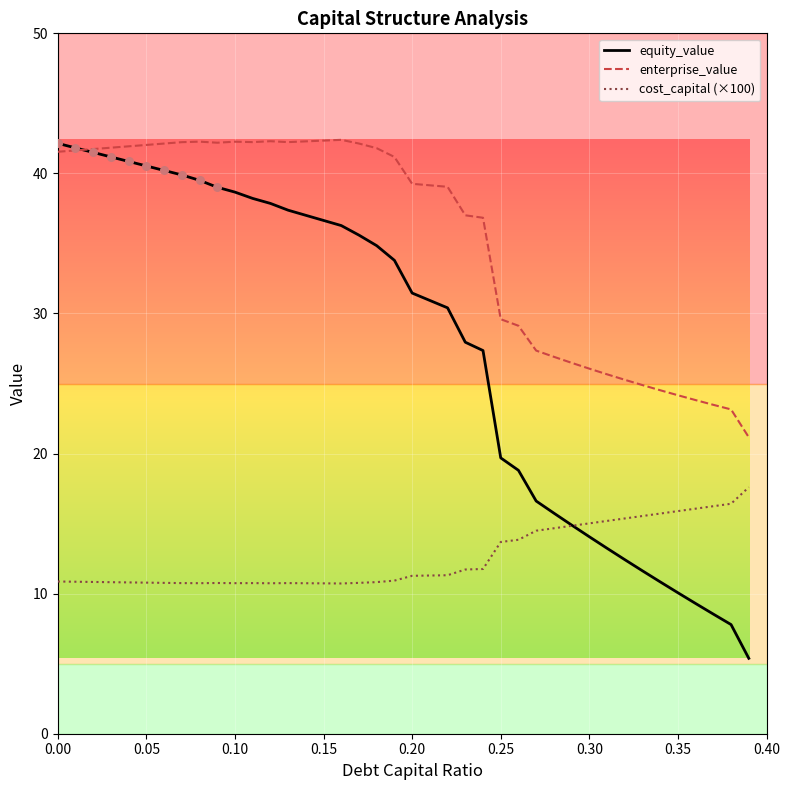

The value of cost_capital (×100) at 0.20 is 2.4. True or false?

False